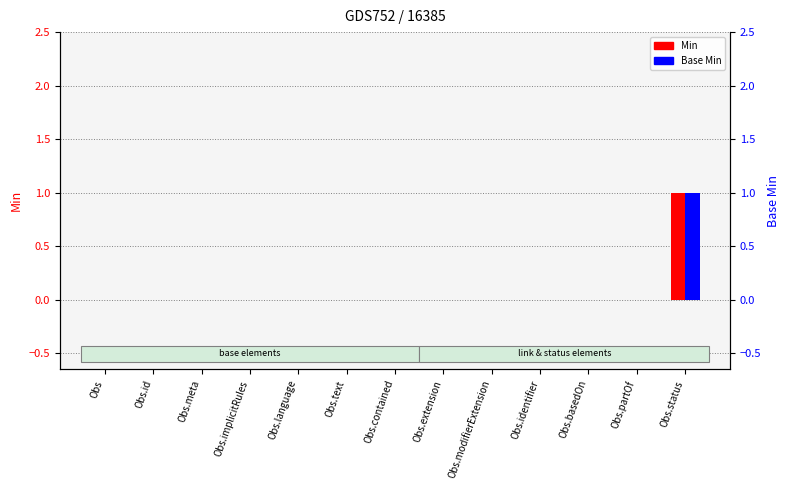

Reading left to right, what are all the values shown in this chart?

Min: 0	0	0	0	0	0	0	0	0	0	0	0	1
Base Min: 0	0	0	0	0	0	0	0	0	0	0	0	1